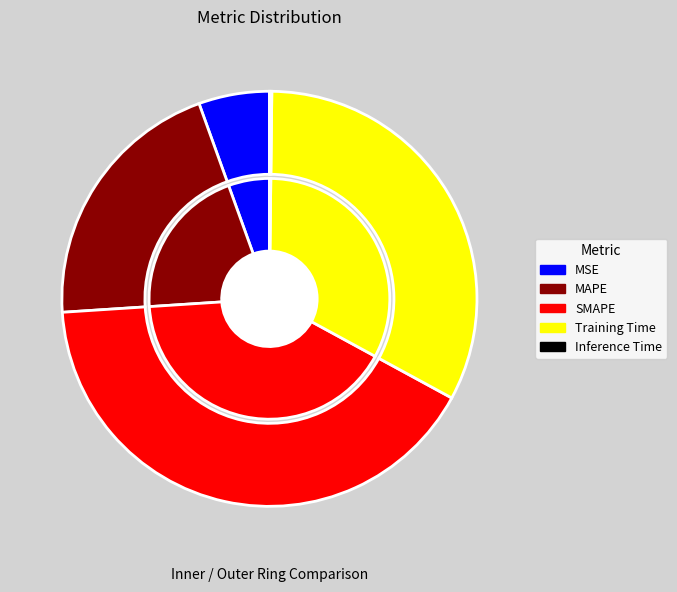

Do MAPE and Inference Time together represent more than half of the pie?

No